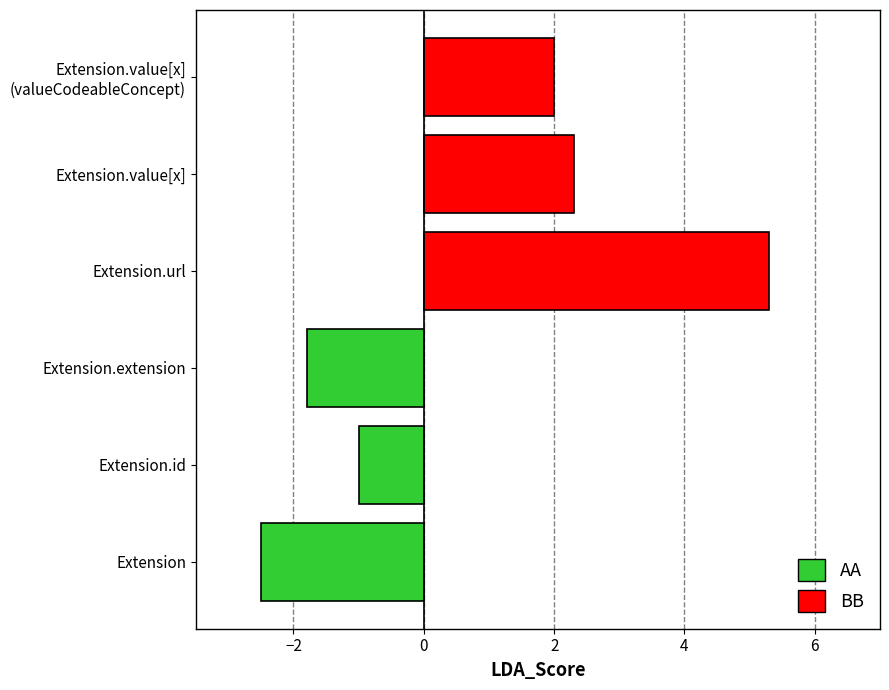

True or false: Min has a value of 2 at Extension.url.

False